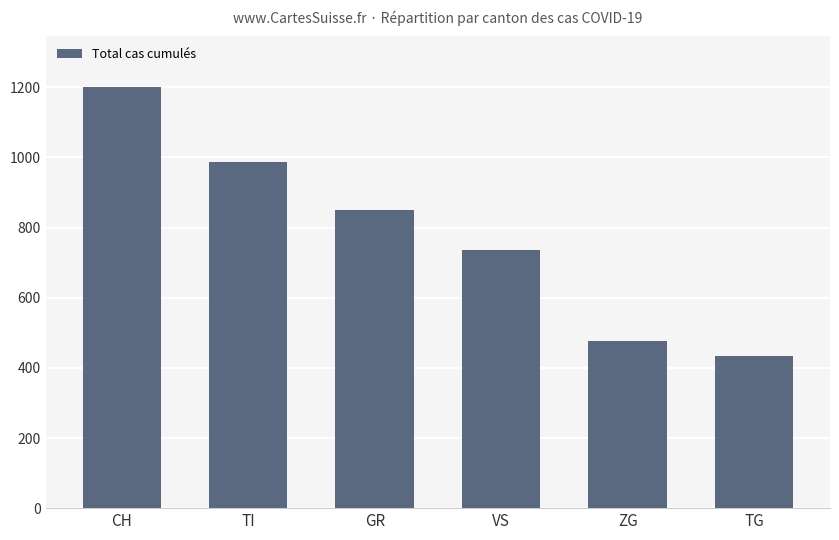

Does the chart contain stacked bars?

No